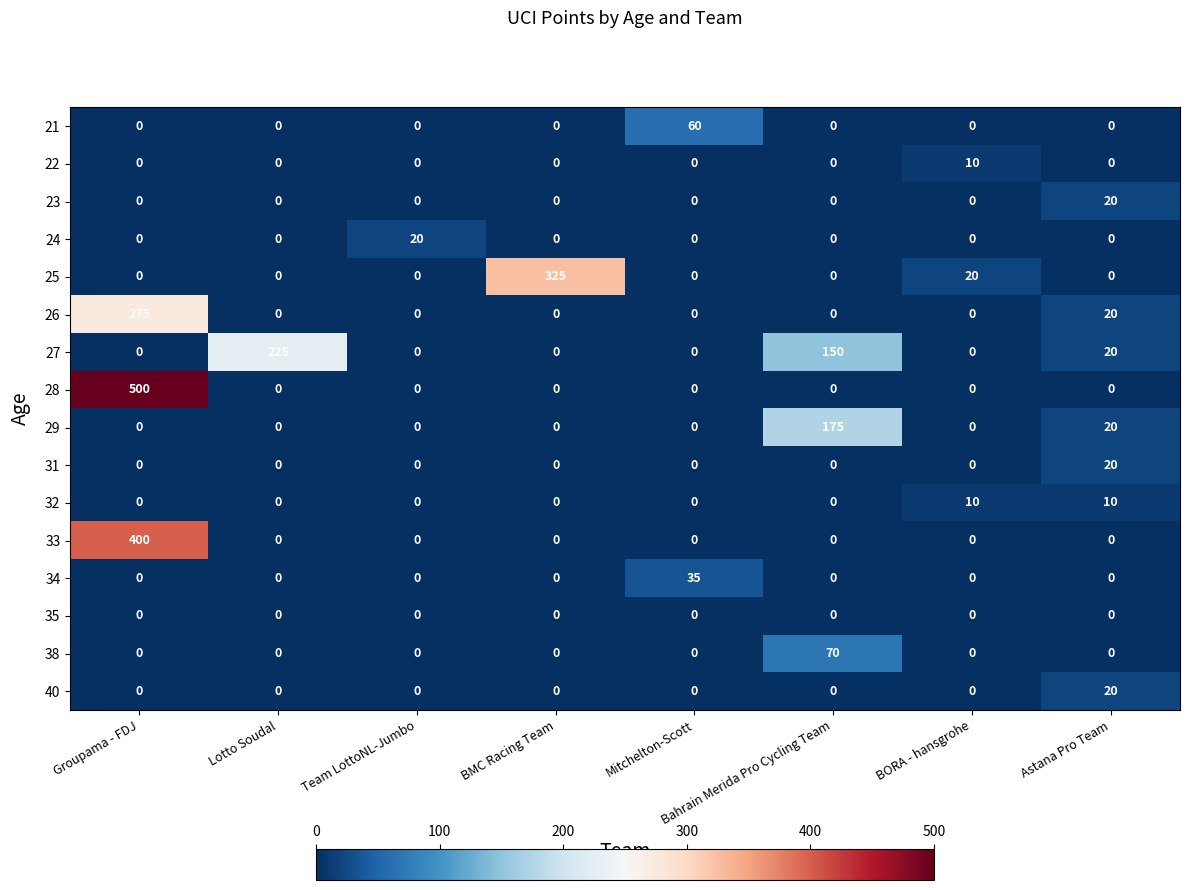

What is the sum of the 29 values at Astana Pro Team and Lotto Soudal?

20